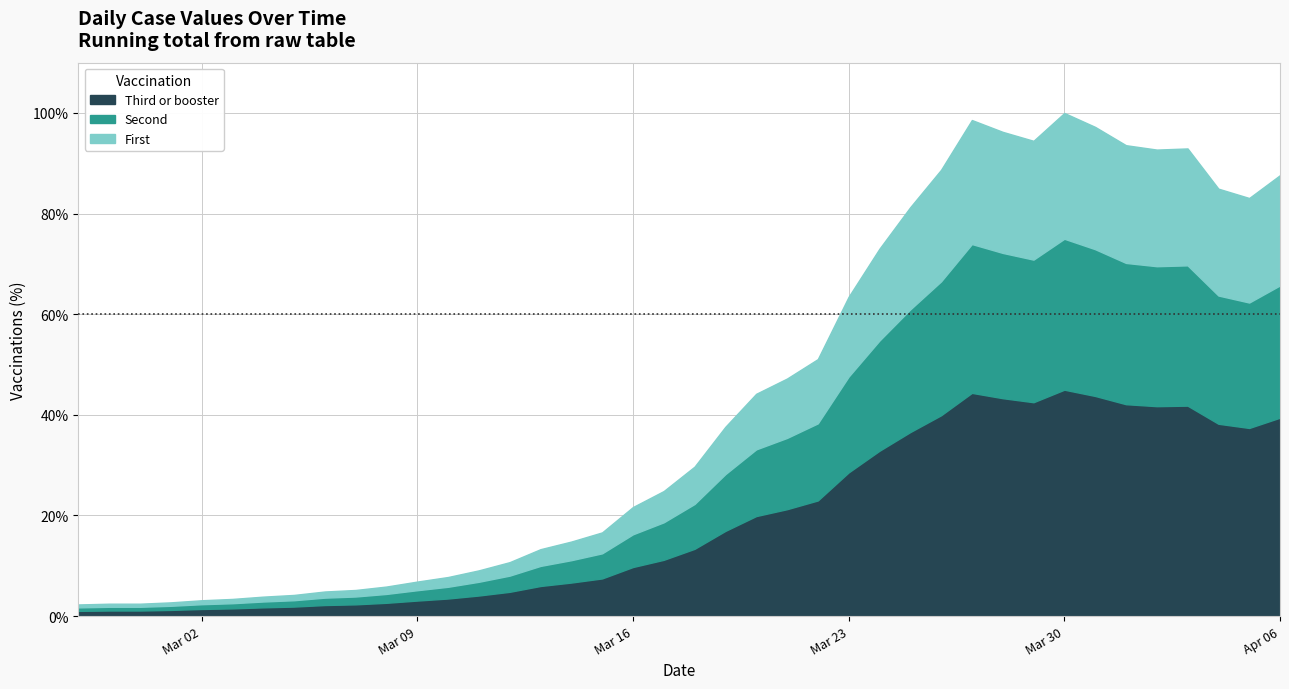

What is the highest value of the Third or booster series?

45.0